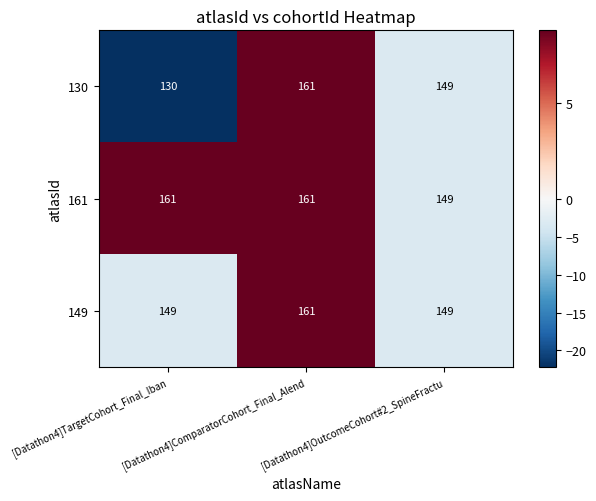

What is the greatest value displayed?

161